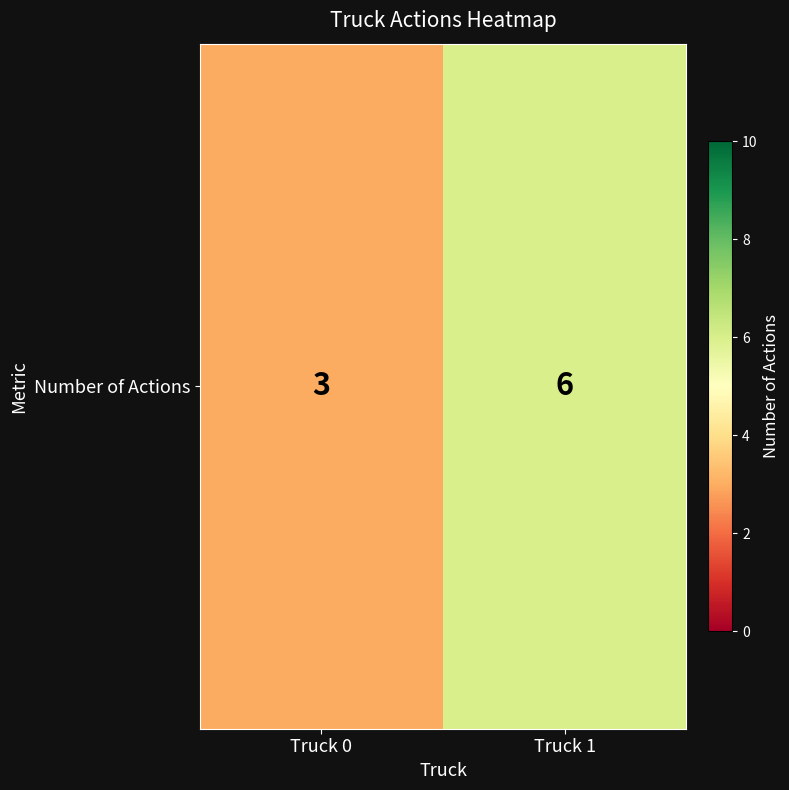

How many values are below 6?

1